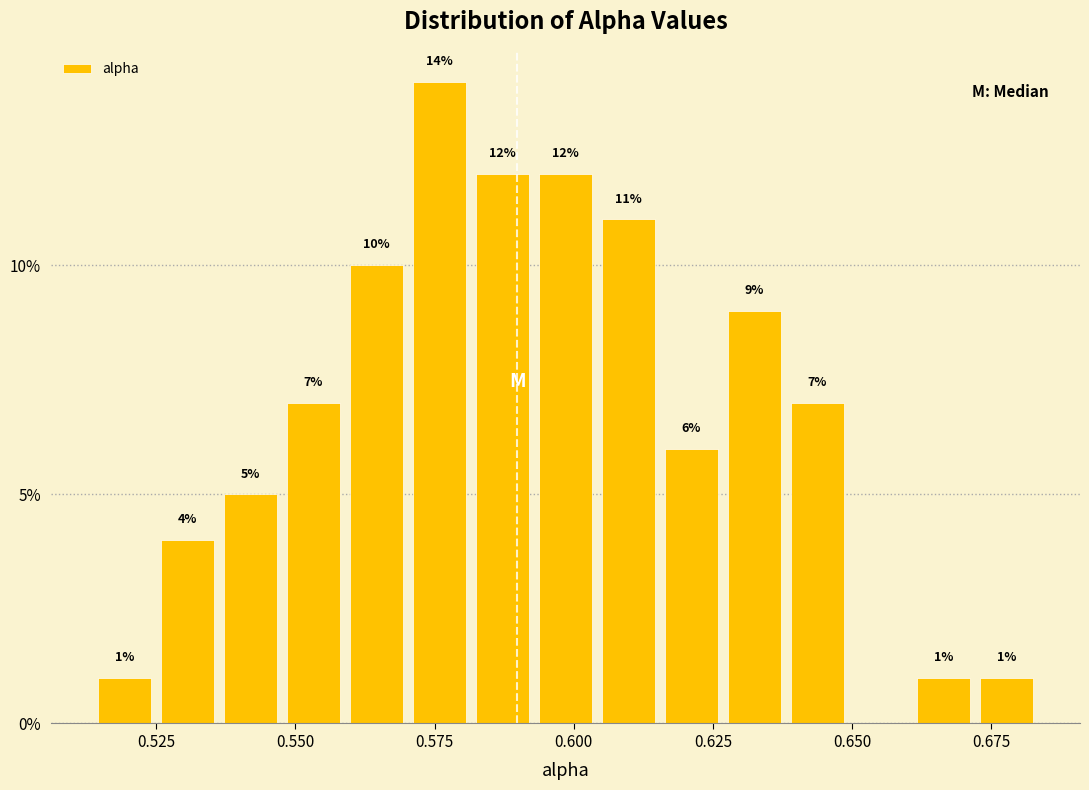

Around what value on the x-axis is the tallest bar? Give the approximate position of its centre, as read against the axis.

0.575